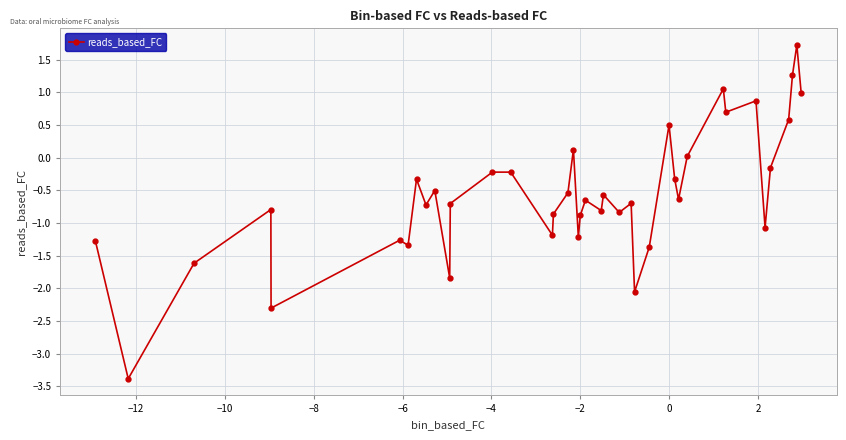

What is the sum of all values?

-22.6